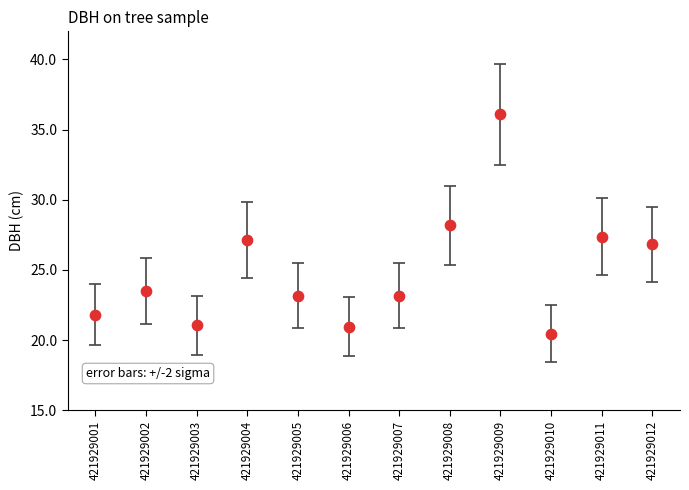

What is the range of Y values (max minus min)?

15.6